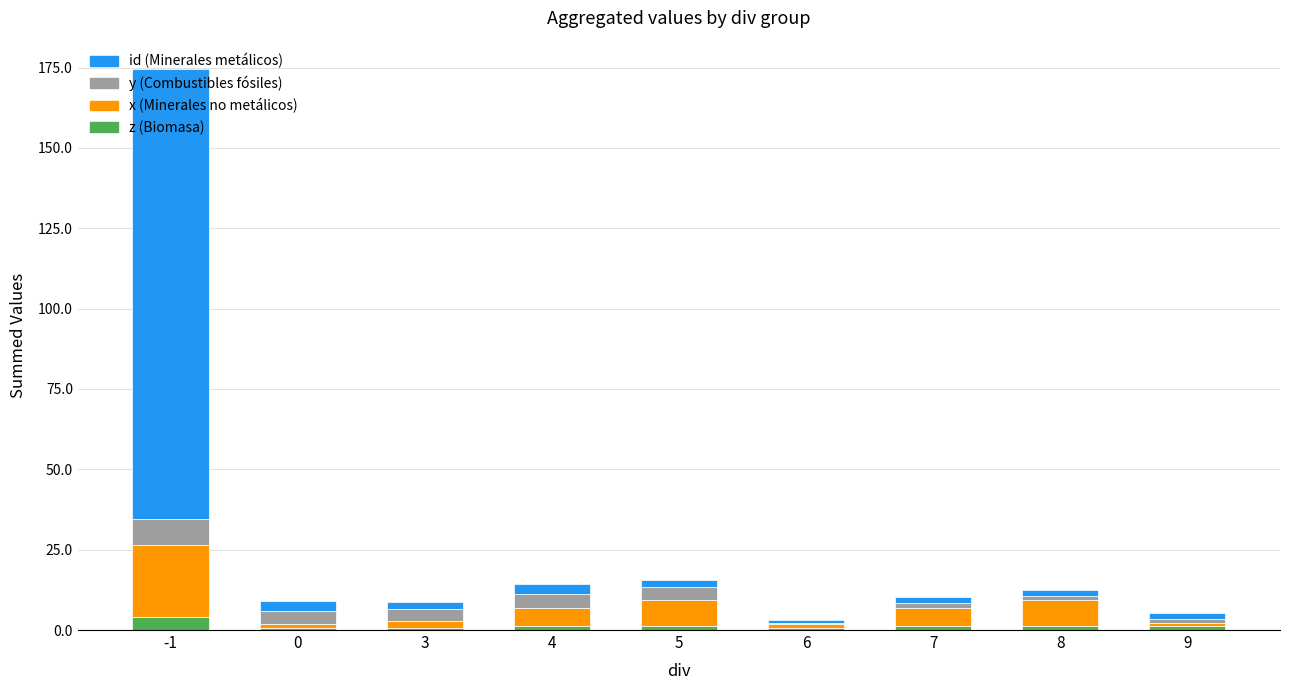

The value of z (Biomasa) at -1 is 5.5. True or false?

False